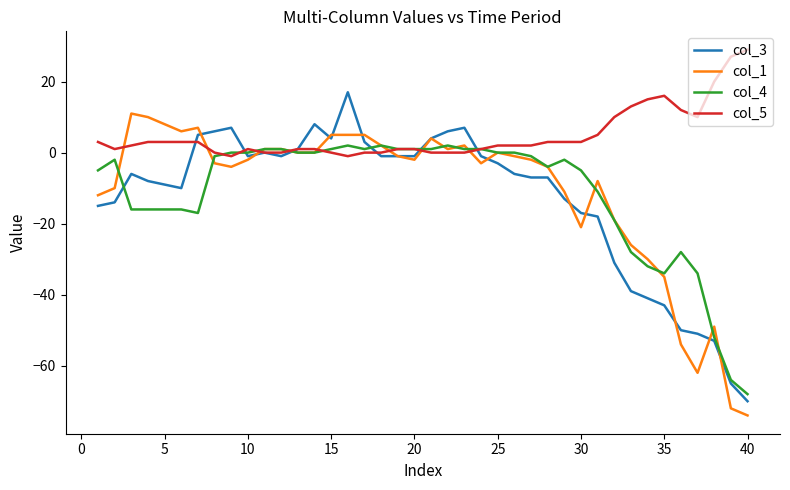

Which series has the largest total across all categories?

col_5